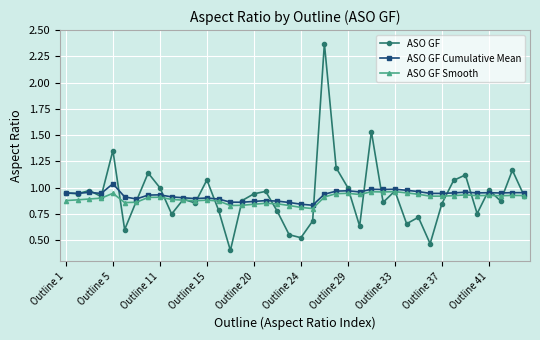

At how many categories does at least one series exceed 0?

40